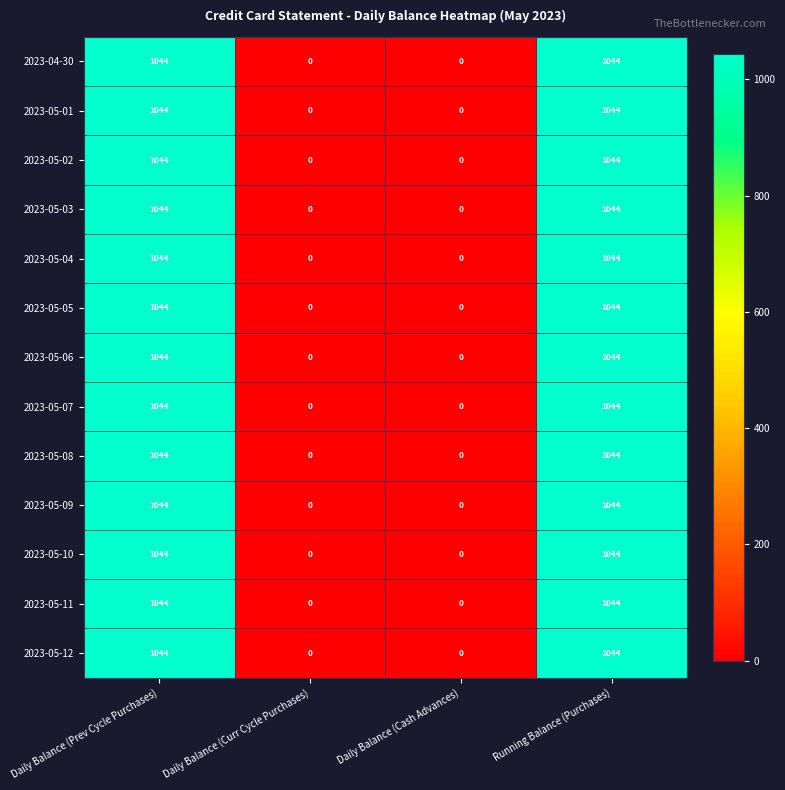

What is the average value of the 2023-05-07 series?

522